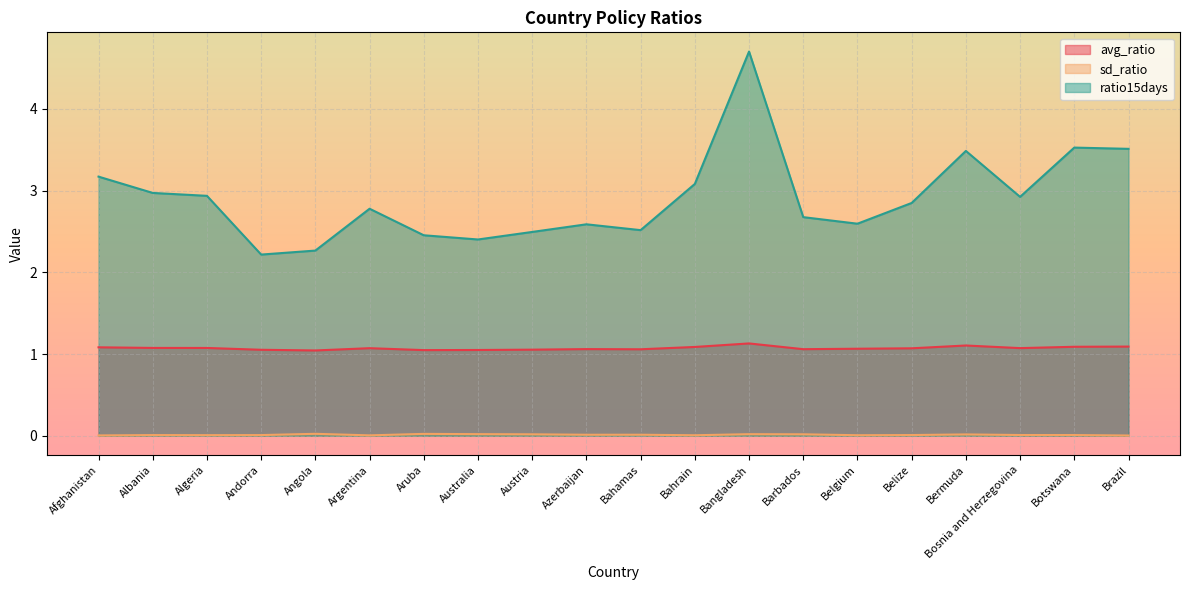

True or false: avg_ratio has a value of 0.4 at Azerbaijan.

False